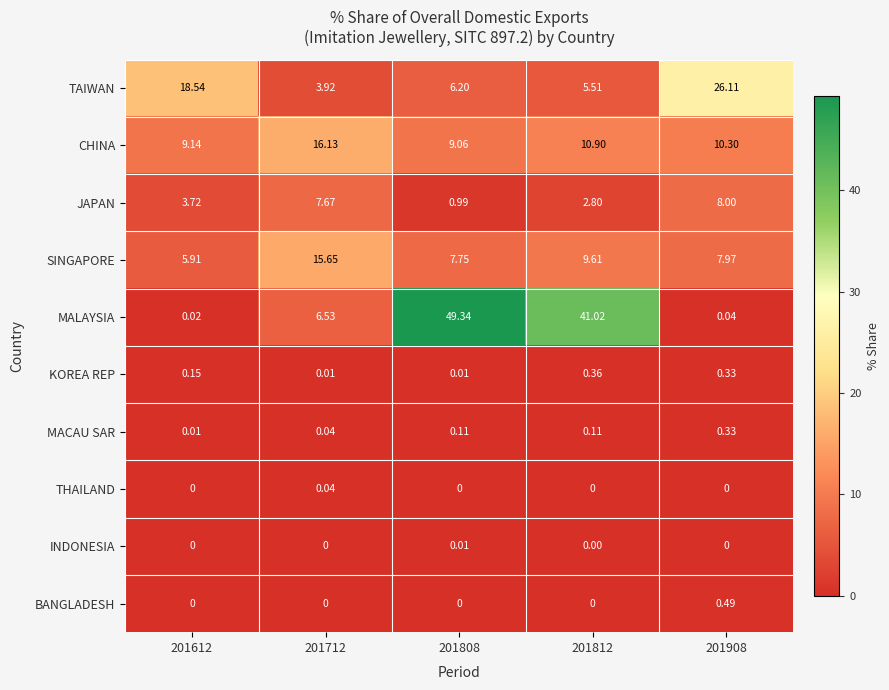

Which series changed the most between 201712 and 201812?

MALAYSIA